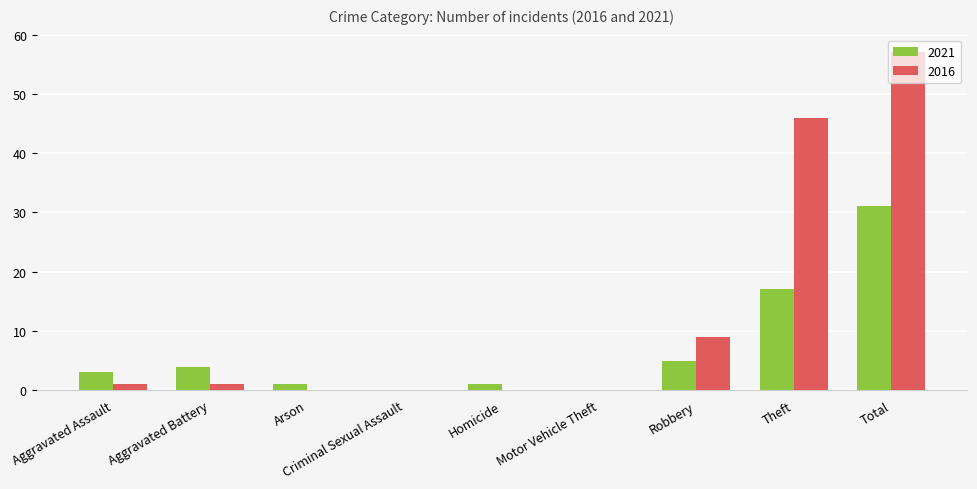

The value of 2021 at Total is 15. True or false?

False